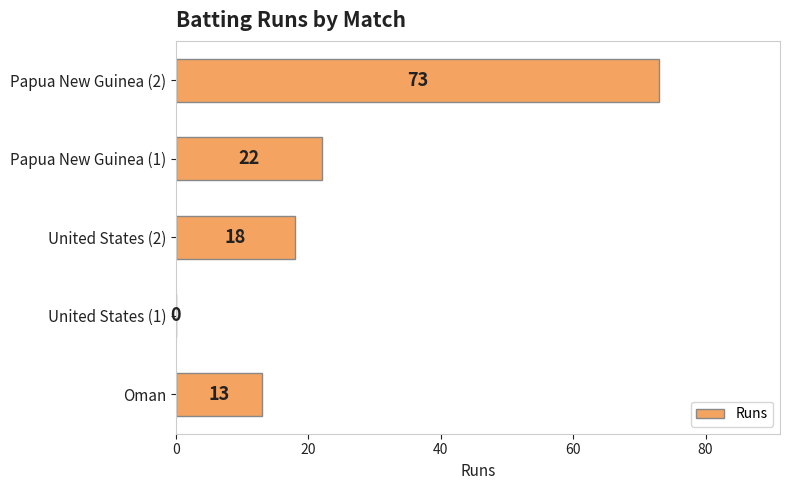

What is the change in value from Oman to United States (2)?

+5